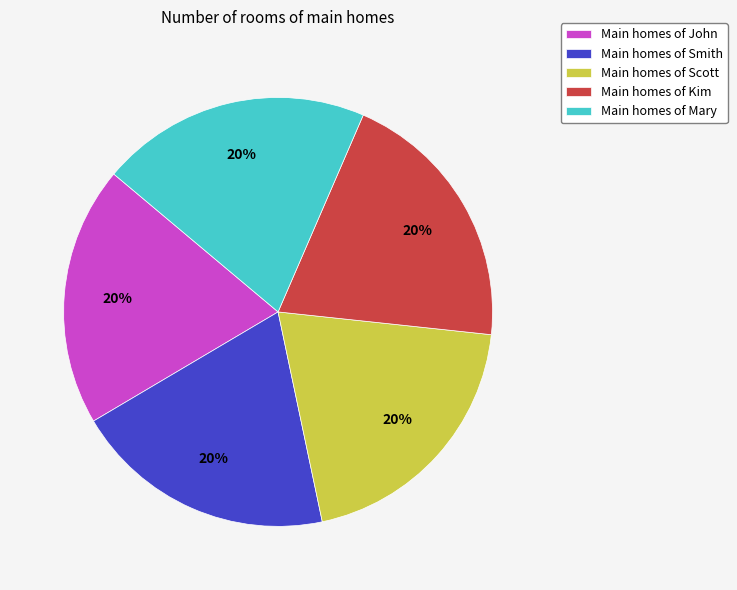

To the nearest percent, what portion does Main homes of John represent?

20%